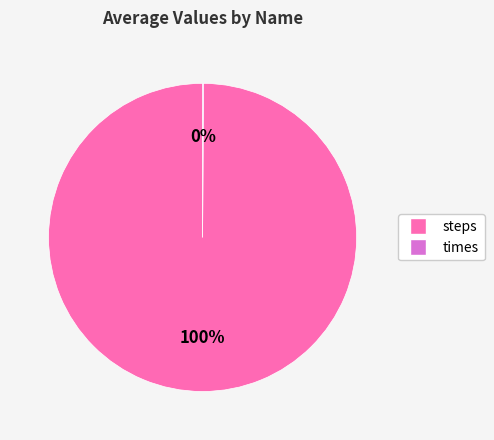

To the nearest percent, what portion does steps represent?

100%